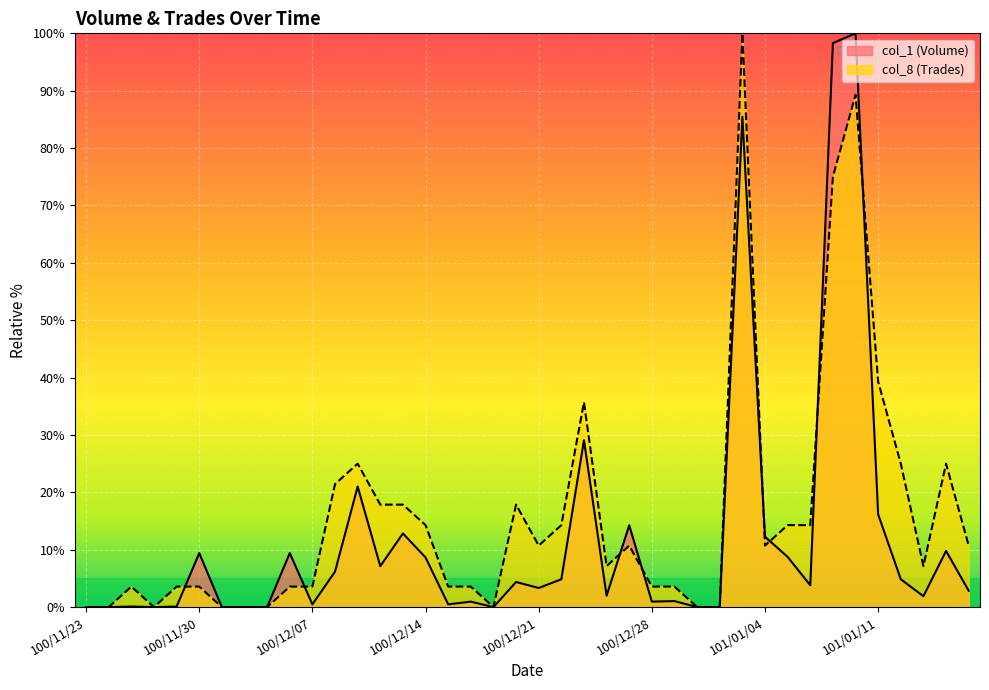

What is the label of the 1st point from the right?

101/01/17